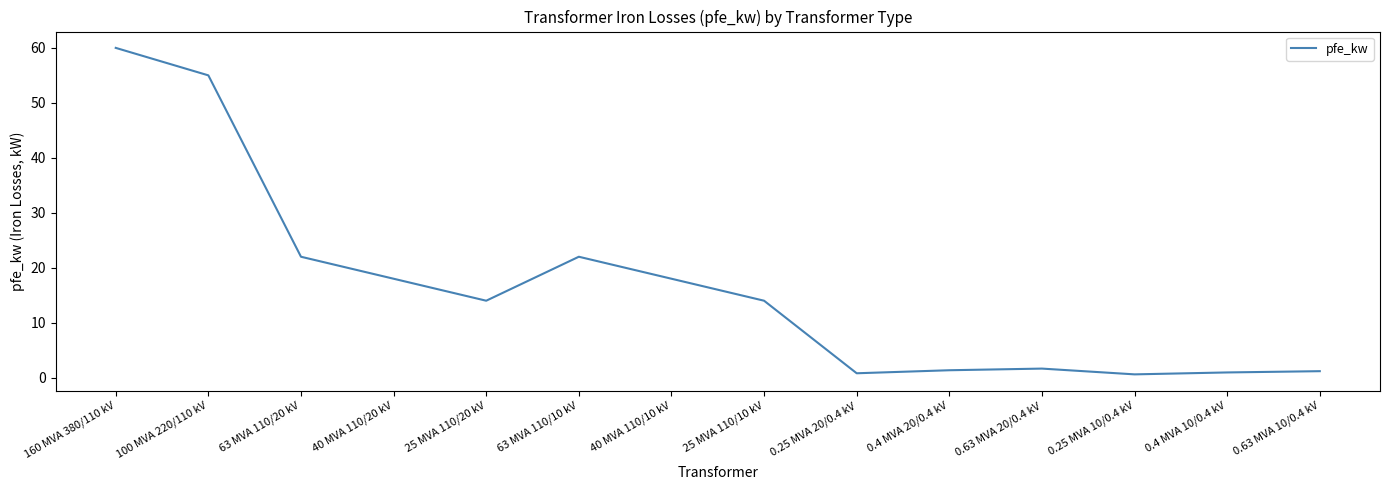

What is the ratio of the value at 63 MVA 110/20 kV to the value at 25 MVA 110/10 kV?

1.6